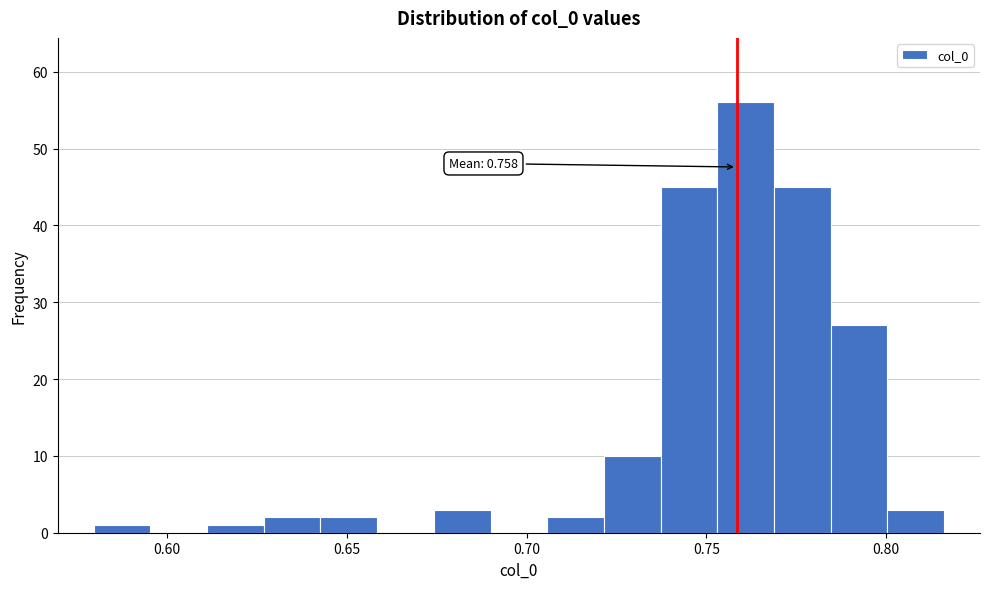

Read against the x-axis, roughly where is the centre of the tallest bar?

0.760